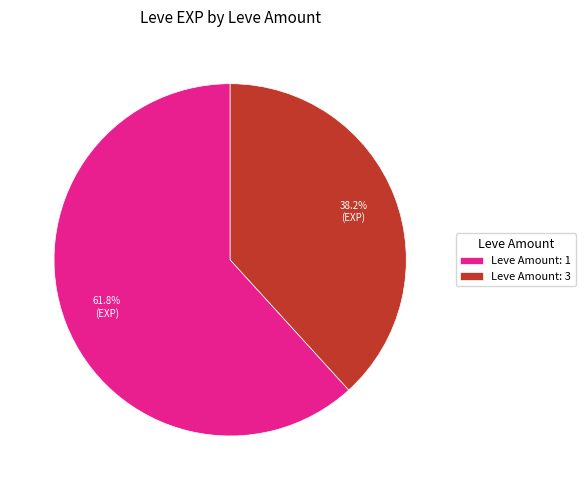

Is there a majority slice in this chart?

Yes